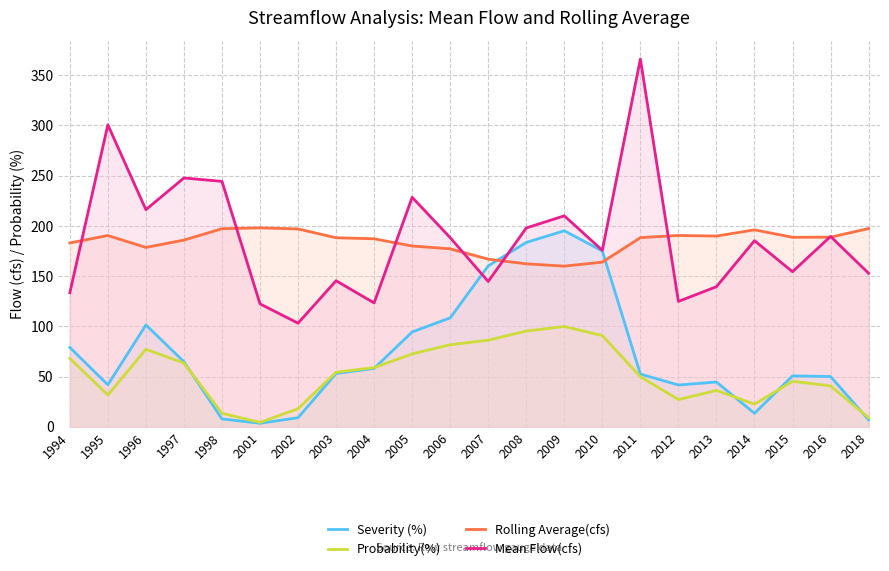

What is the difference between the second highest and second lowest values in the Rolling Average(cfs) series?

35.1